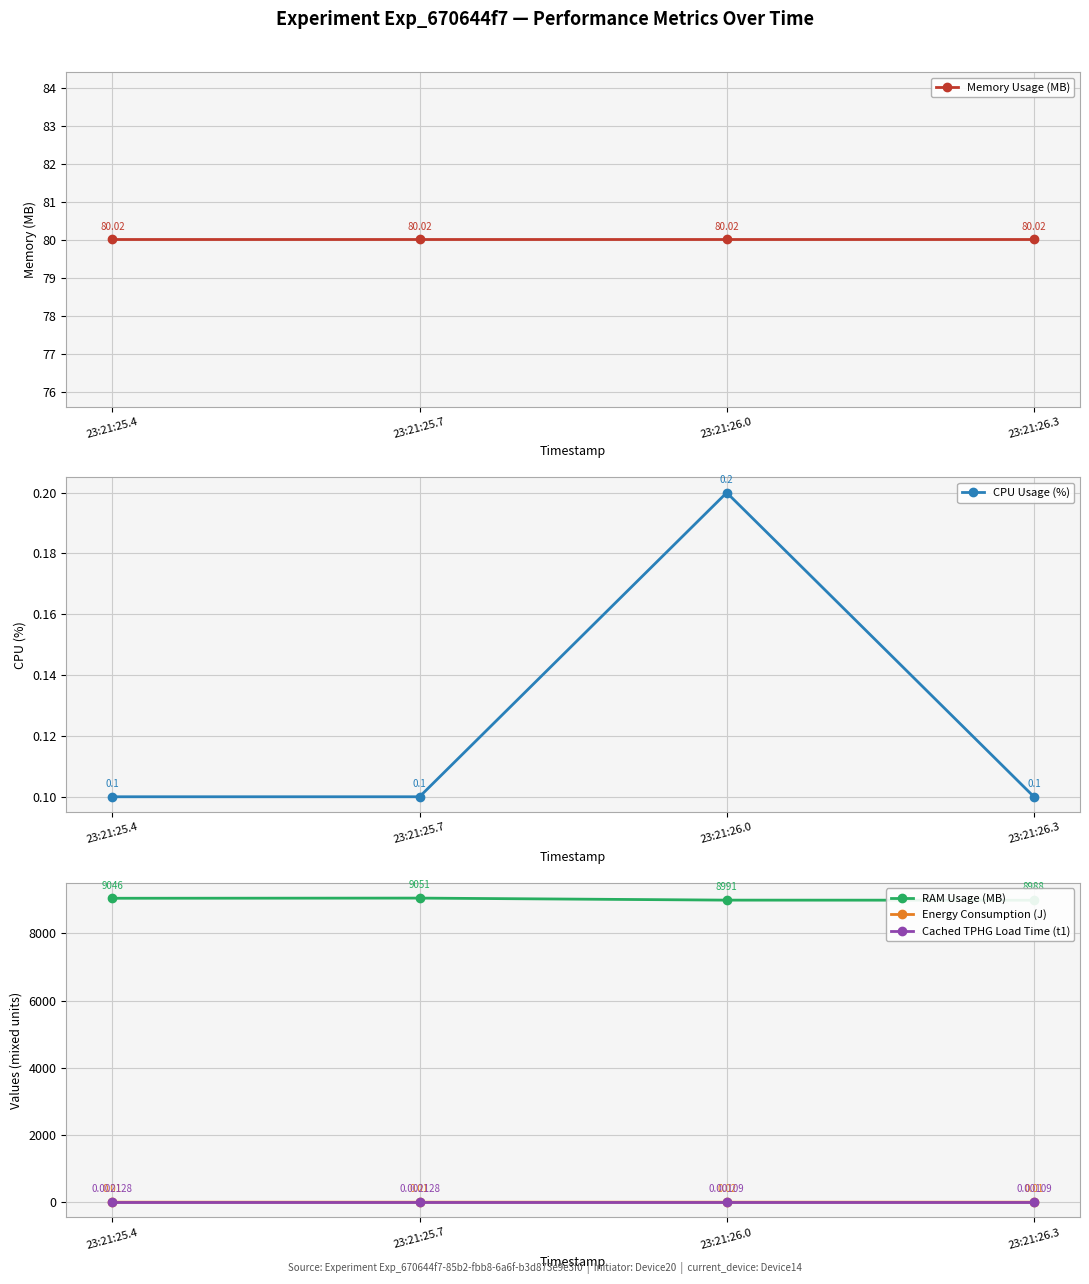

In Energy Consumption (J), how many points are higher than both neighbors (excluding endpoints)?

1